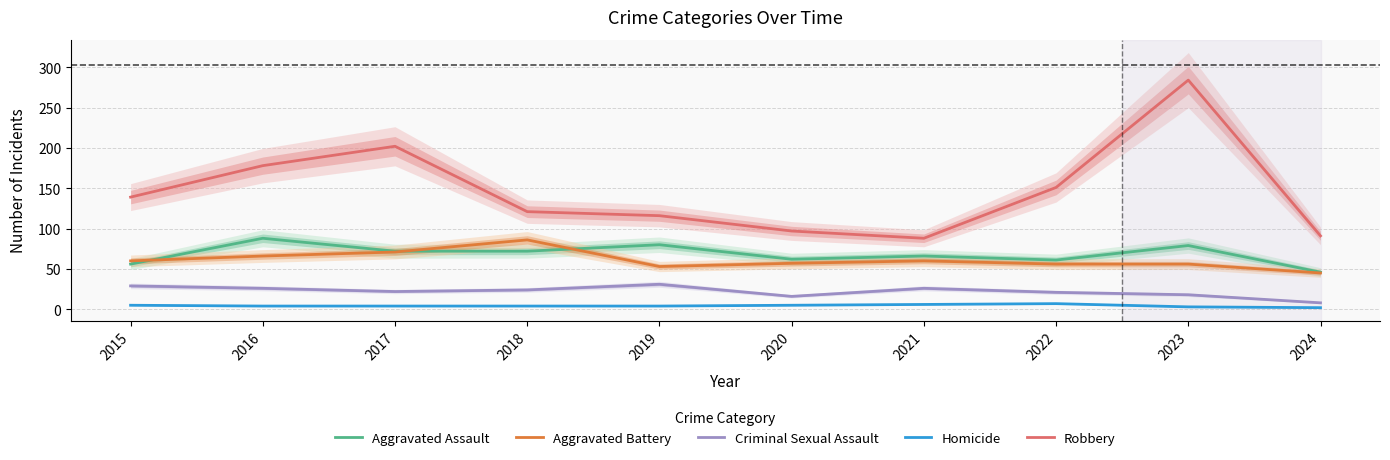

True or false: Homicide has more than 1 points higher than both neighbors.

False